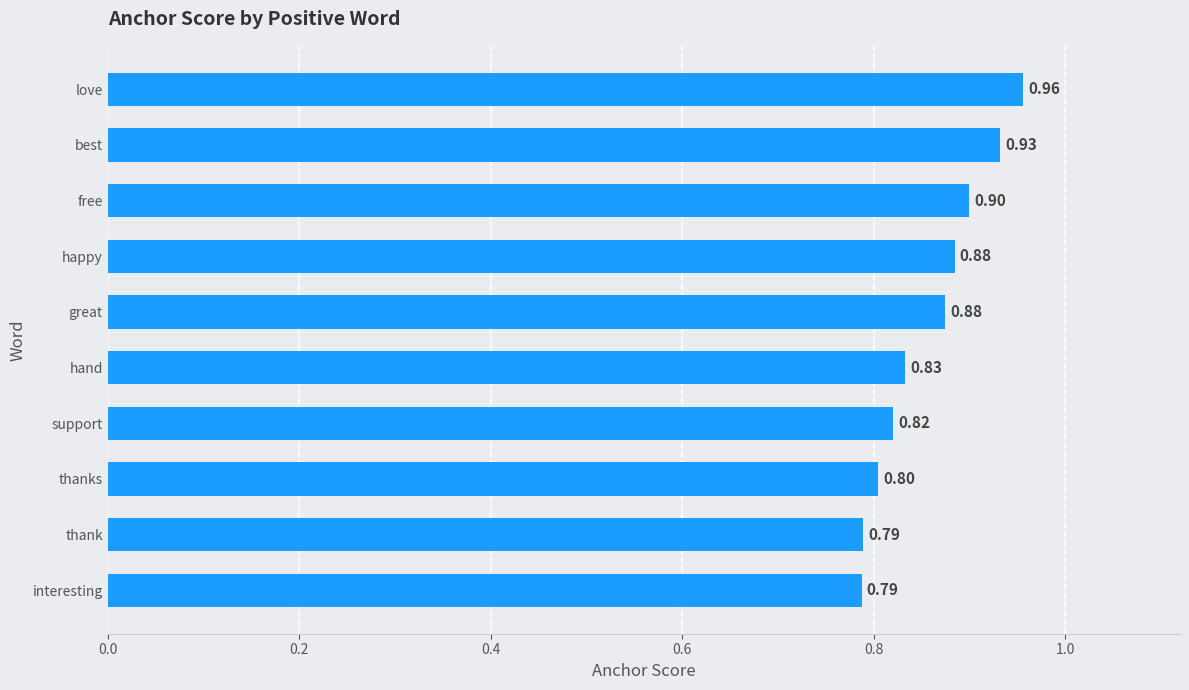

What is the average value?

0.9